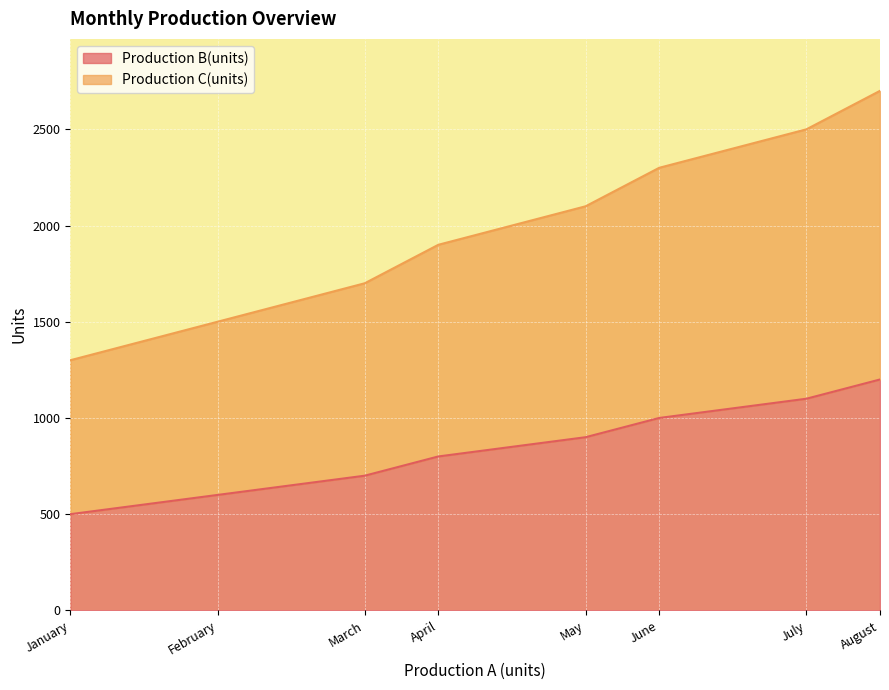

True or false: Production B(units) and Production C(units) intersect in this chart.

False